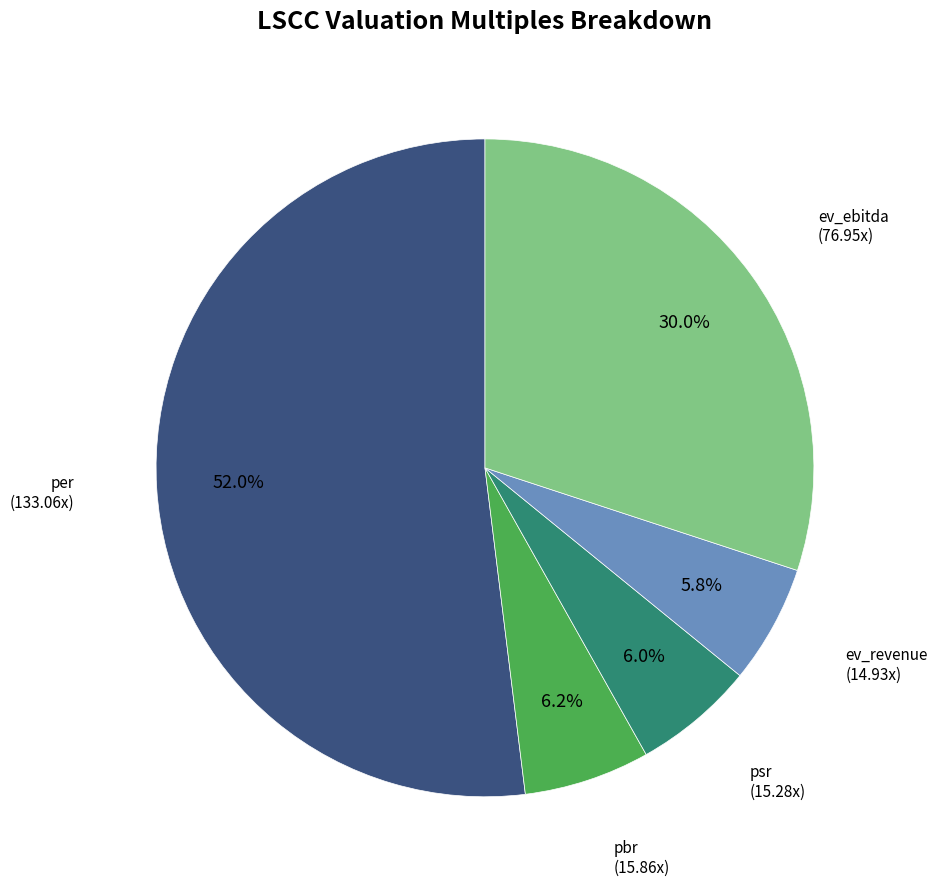

To the nearest percent, what is the difference between the largest and smallest slice percentages?

46%